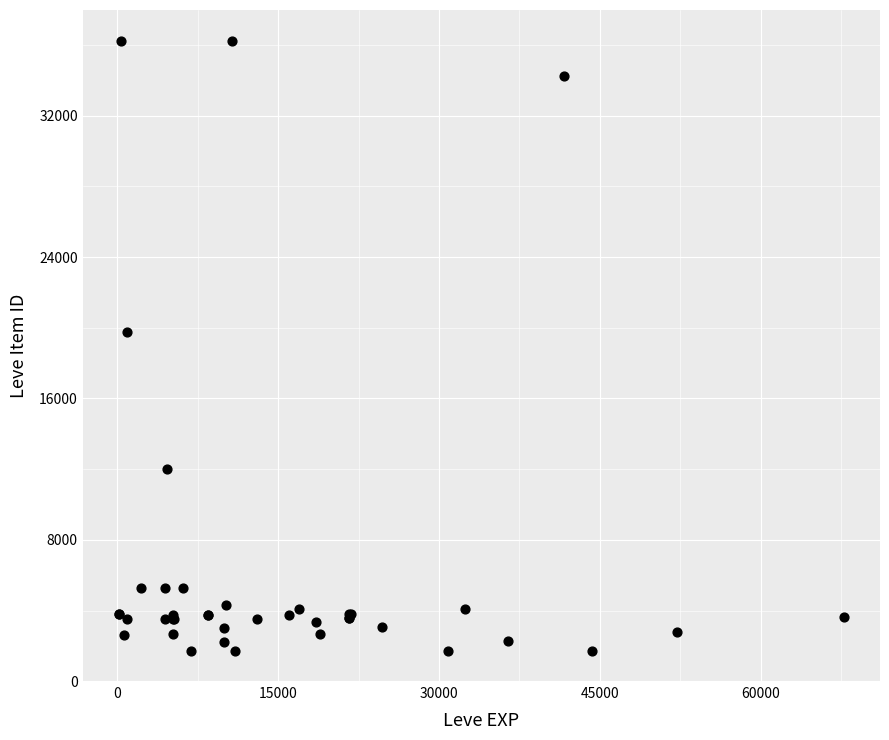

What Y value in the scatter plot is closest to 18967?

19744